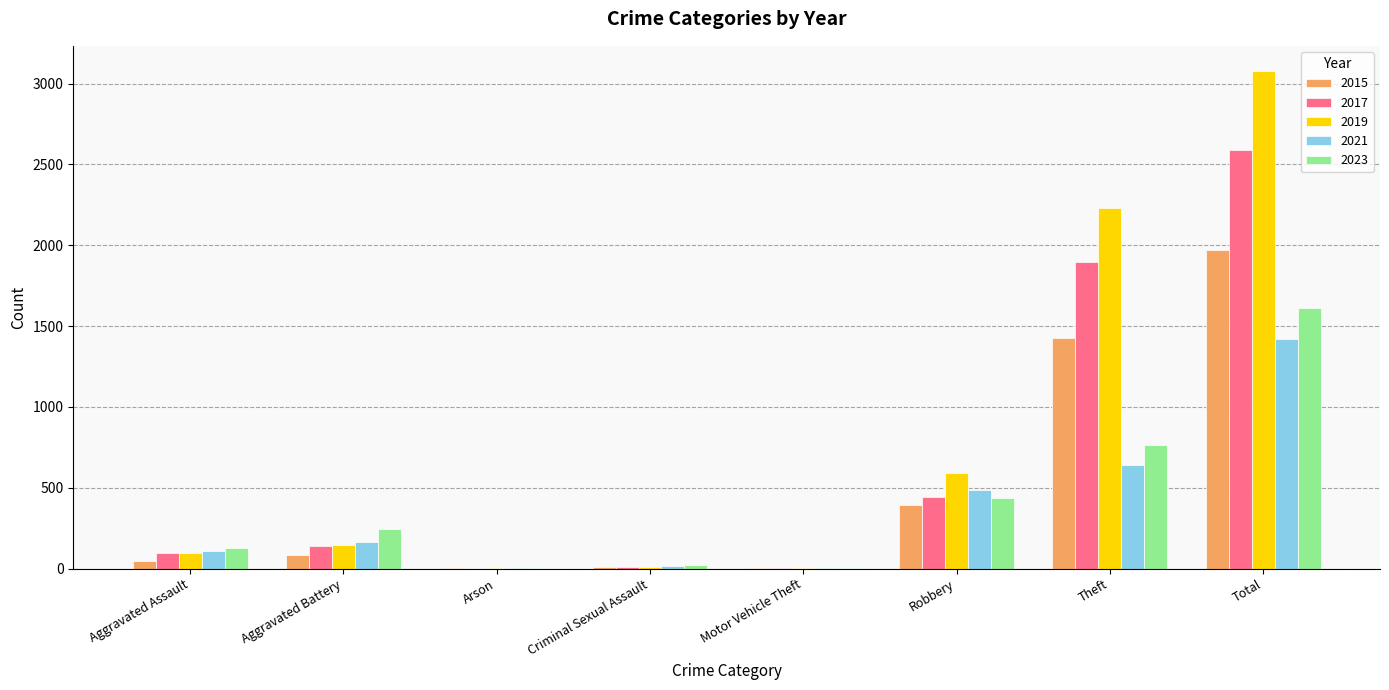

What is the highest value of the 2017 series?

2592